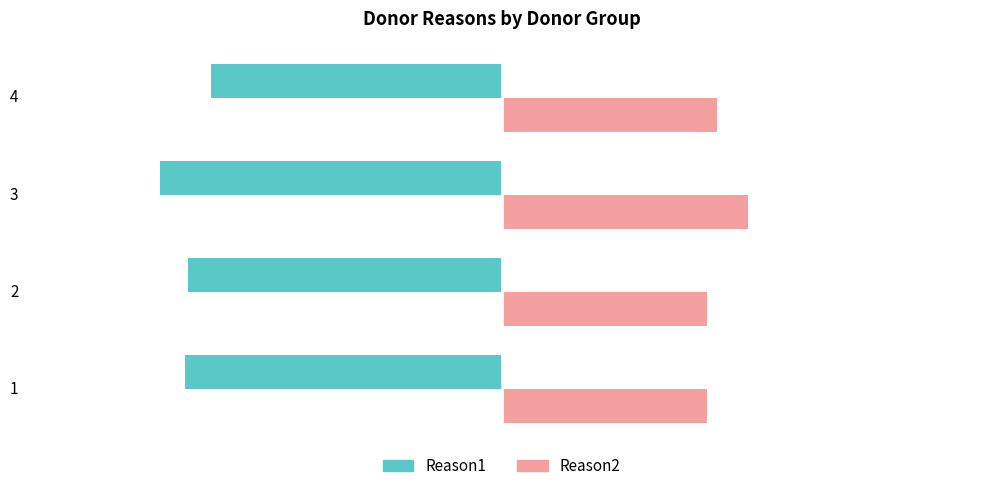

At how many categories does at least one series exceed 3?

4